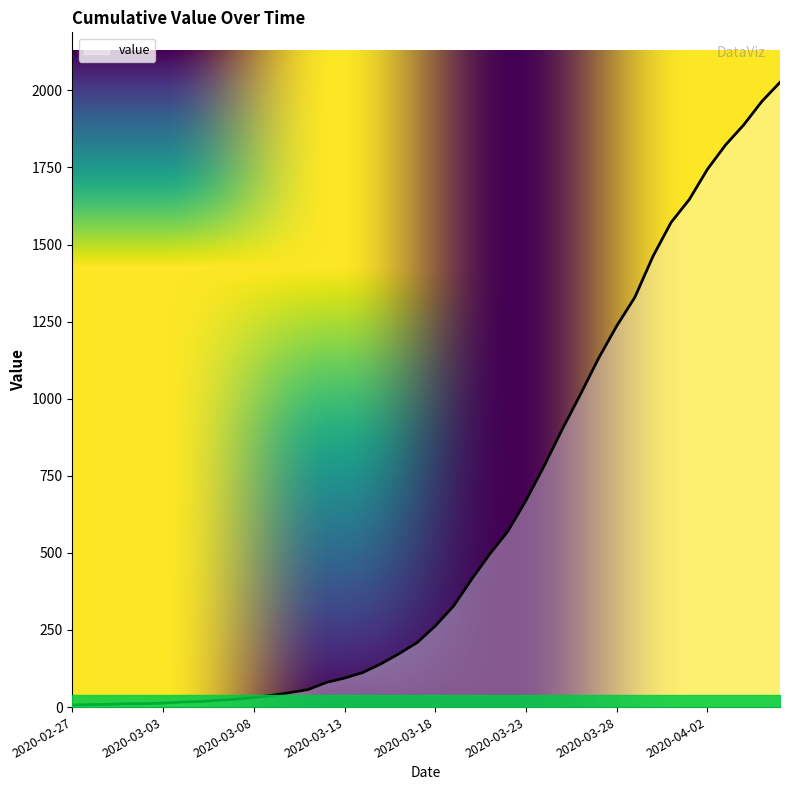

What is the maximum value shown in the chart?

2026